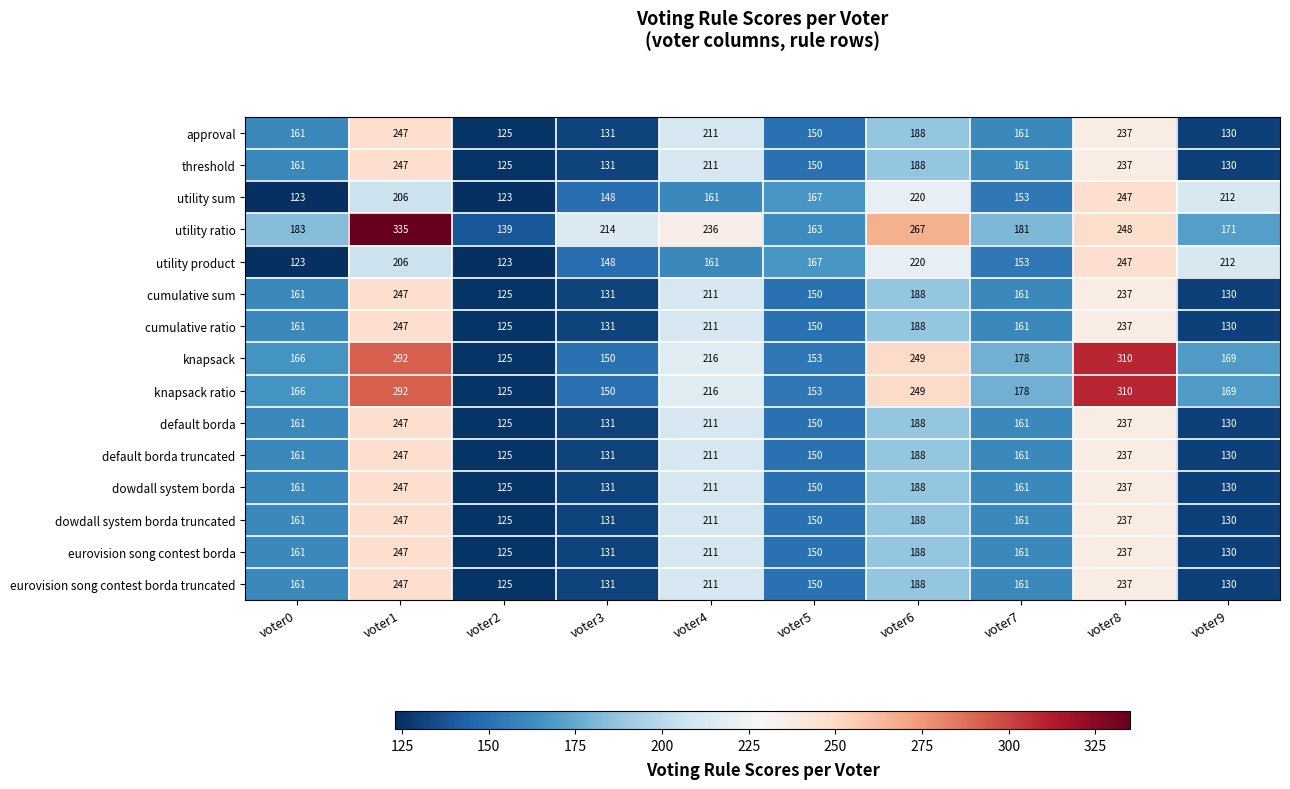

The value of cumulative sum at voter6 is 188. True or false?

True